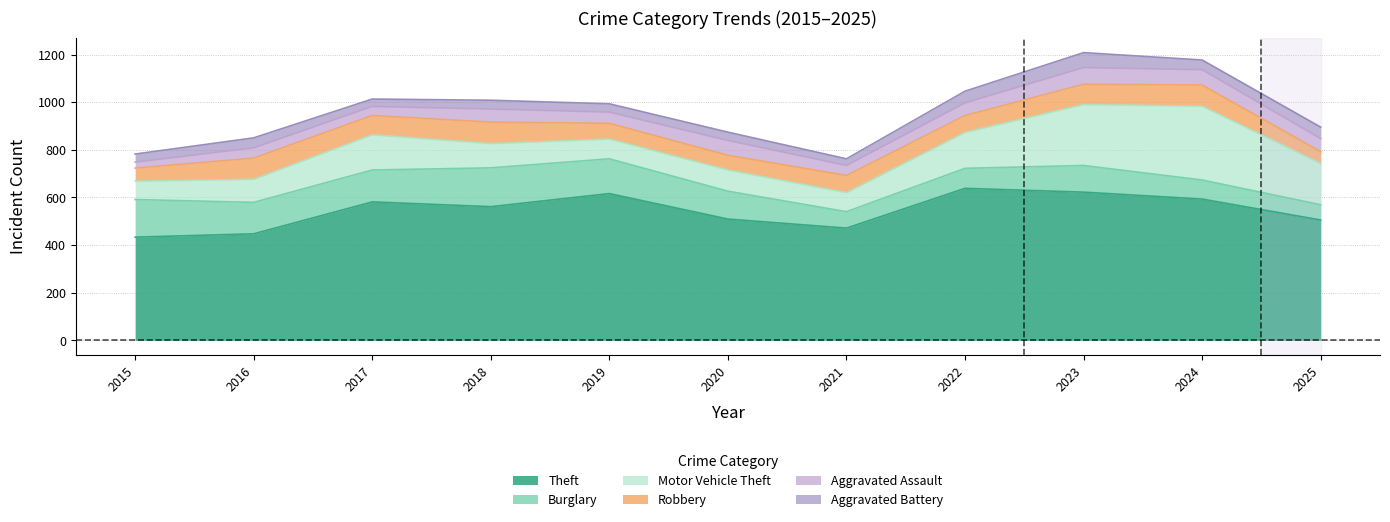

What is the lowest value of the Motor Vehicle Theft series?

77